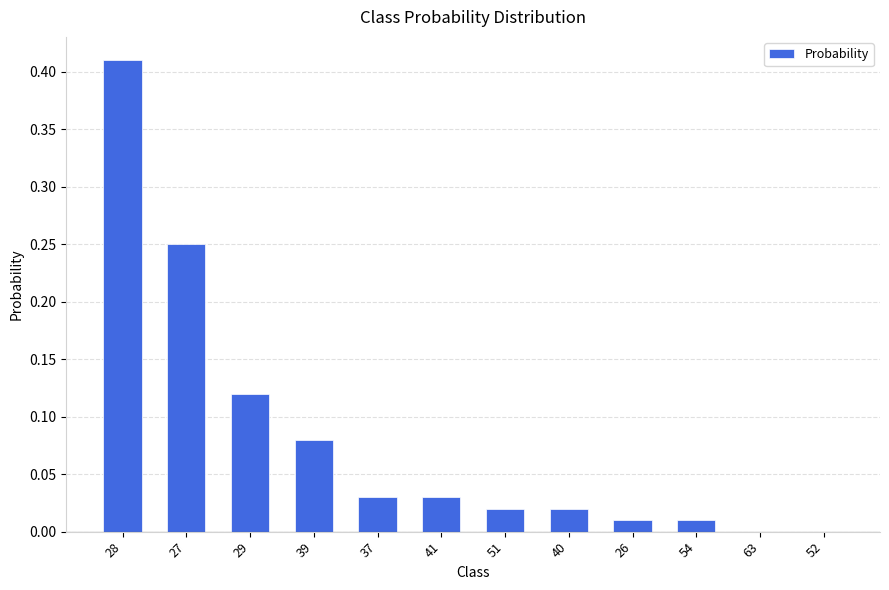

Is it true that the value at 41 is 0.0?

True